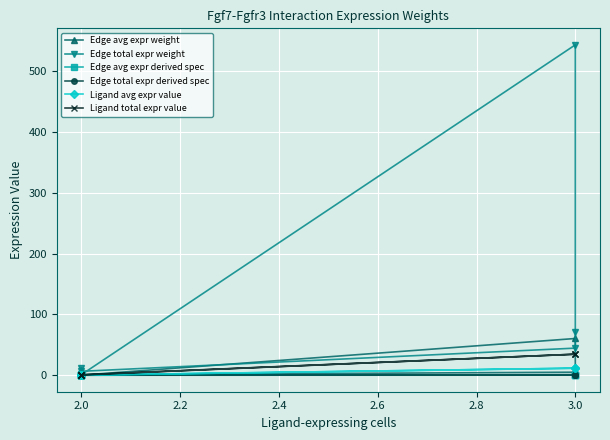

Does the chart display data point markers on the line(s)?

Yes